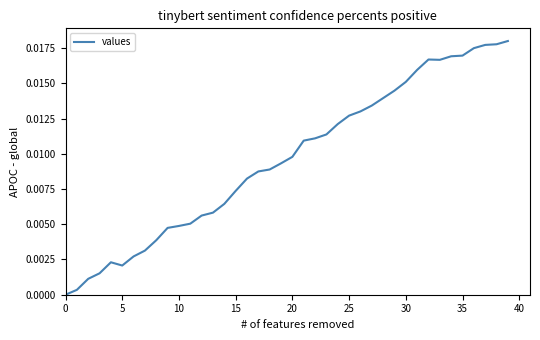

How many series are shown in this chart?

1